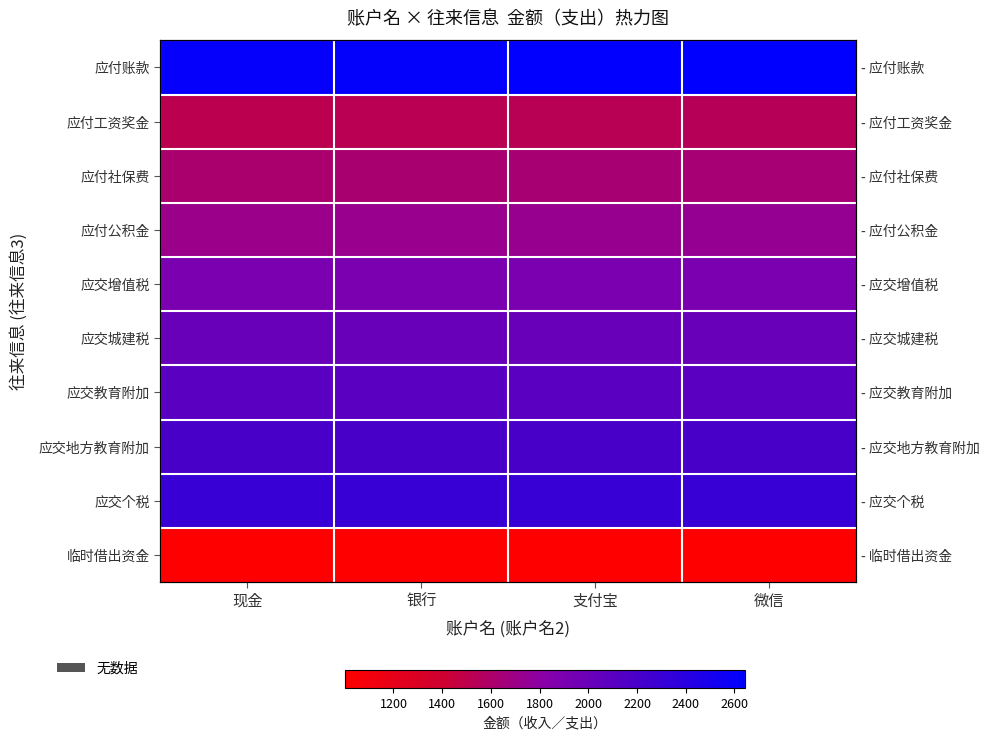

At how many categories does at least one series exceed 2586?

4